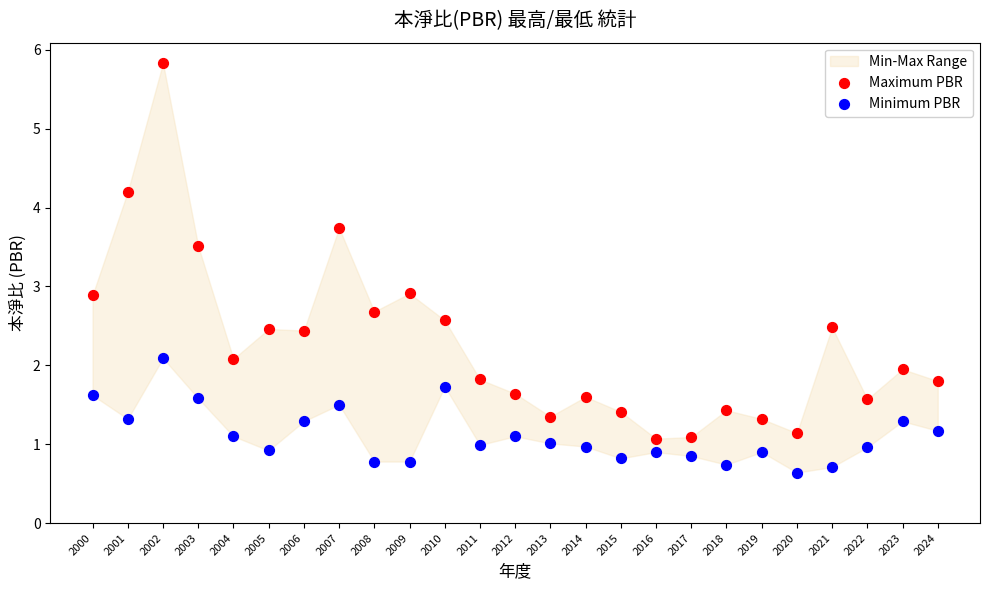

Which series has the widest spread of Y values?

Maximum PBR